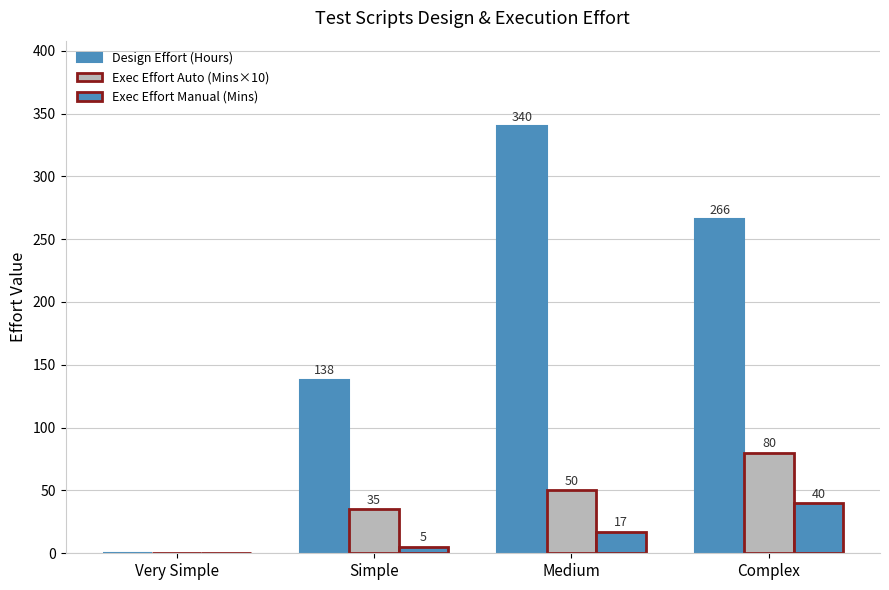

Between Medium and Simple, which is larger?

Medium